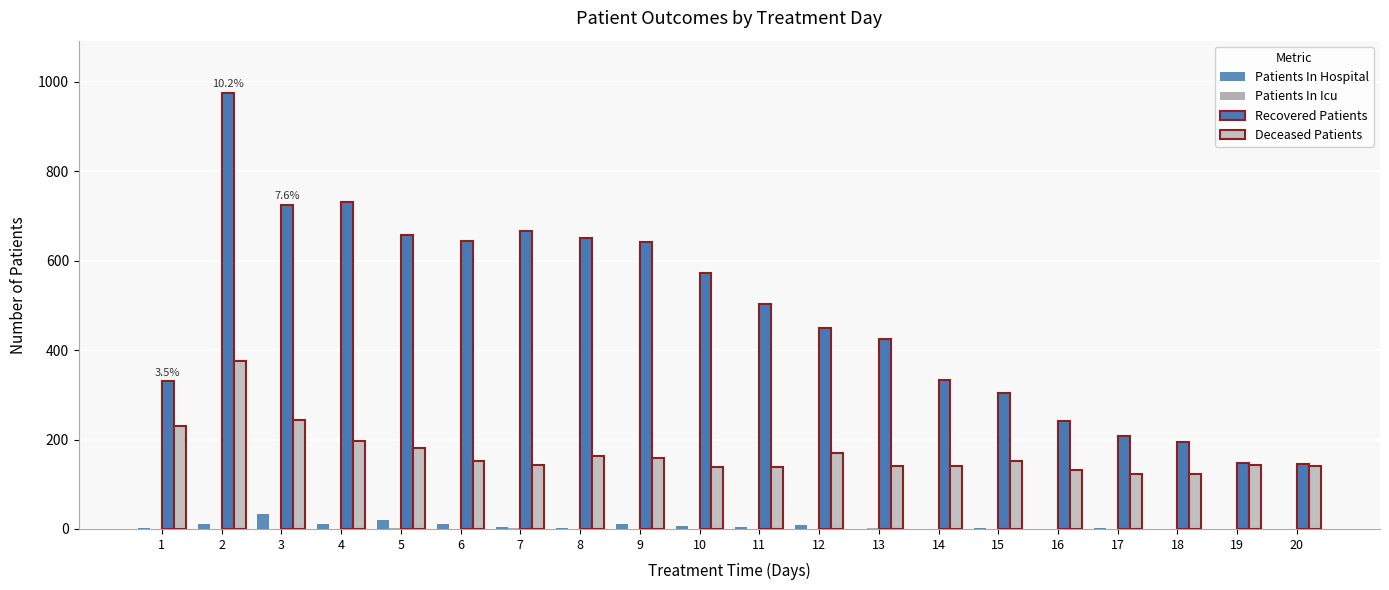

How many data points does each series have?

20